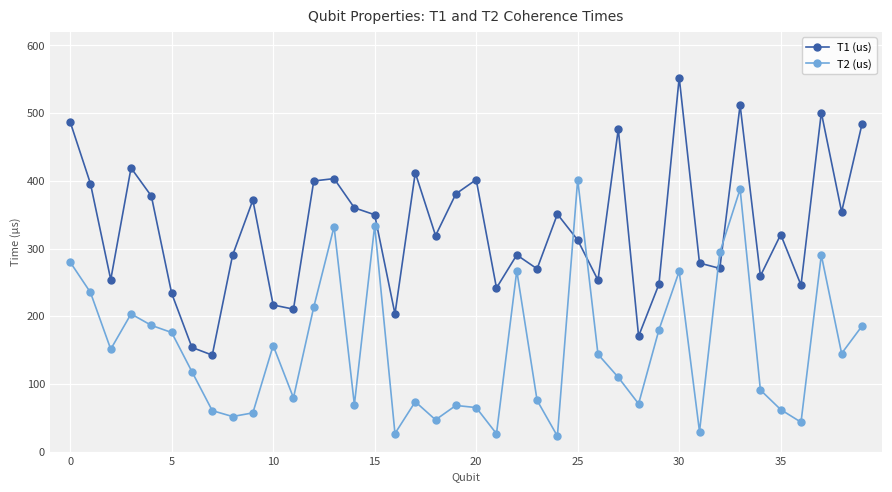

List the series in order of their peak value, highest first.

T1 (us), T2 (us)